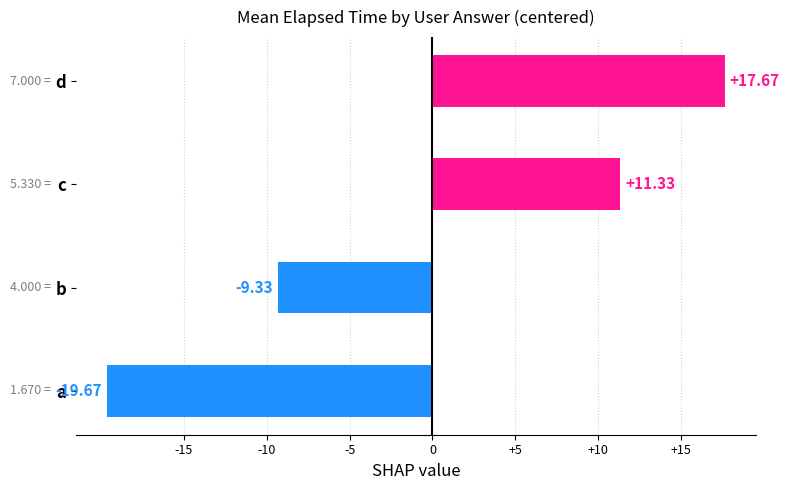

Rank the categories by value from lowest to highest.

a, b, c, d